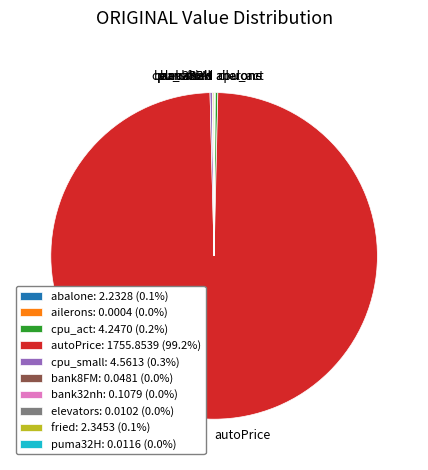

Does any single category account for the majority?

Yes